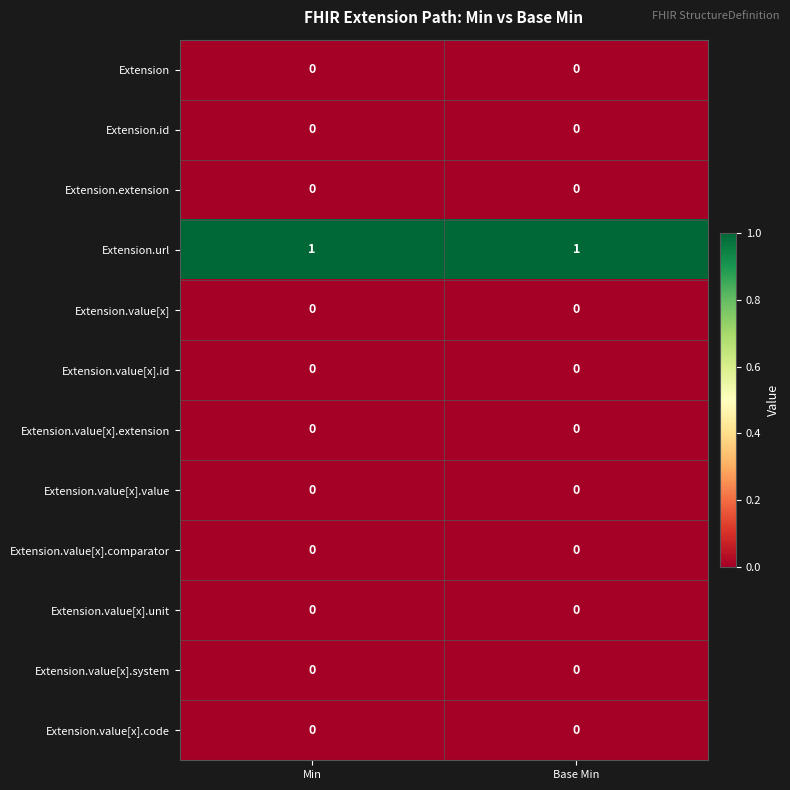

Reading left to right, extract all data points from this chart.

Extension: 0	0
Extension.id: 0	0
Extension.extension: 0	0
Extension.url: 1	1
Extension.value[x]: 0	0
Extension.value[x].id: 0	0
Extension.value[x].extension: 0	0
Extension.value[x].value: 0	0
Extension.value[x].comparator: 0	0
Extension.value[x].unit: 0	0
Extension.value[x].system: 0	0
Extension.value[x].code: 0	0